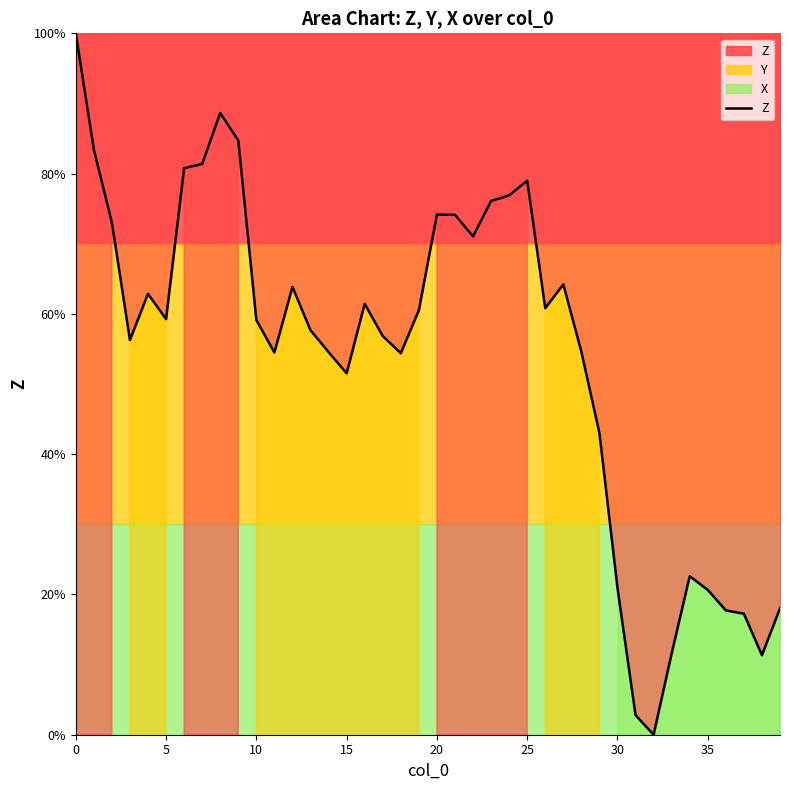

Approximately how many times larger is the value at 28 compared to 38?

4.8